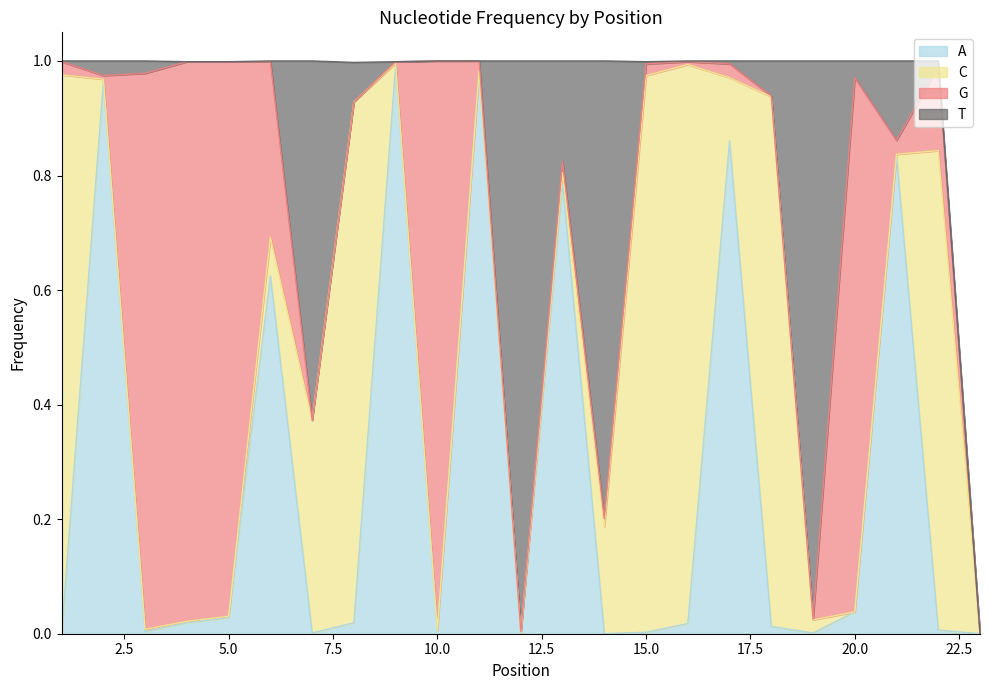

Reading left to right, what are all the values shown in this chart?

A: 0.0	1.0	0.0	0.0	0.0	0.6	0.0	0.0	1.0	0.0	1.0	0.0	0.8	0.0	0.0	0.0	0.9	0.0	0.0	0.0	0.8	0.0	0.0
C: 1.0	0.0	0.0	0.0	0.0	0.1	0.4	0.9	0.0	0.0	0.0	0.0	0.0	0.2	1.0	1.0	0.1	0.9	0.0	0.0	0.0	0.8	0.0
G: 0.0	0.0	1.0	1.0	1.0	0.3	0.0	0.0	0.0	1.0	0.0	0.0	0.0	0.0	0.0	0.0	0.0	0.0	0.0	0.9	0.0	0.1	0.0
T: 0.0	0.0	0.0	0.0	0.0	0.0	0.6	0.1	0.0	0.0	0.0	1.0	0.2	0.8	0.0	0.0	0.0	0.1	1.0	0.0	0.1	0.0	0.0